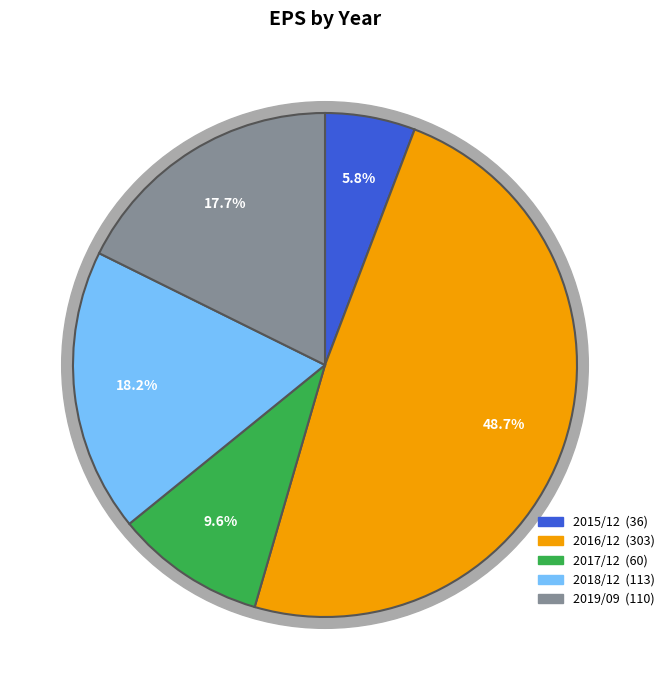

Count the number of slices in the pie.

5